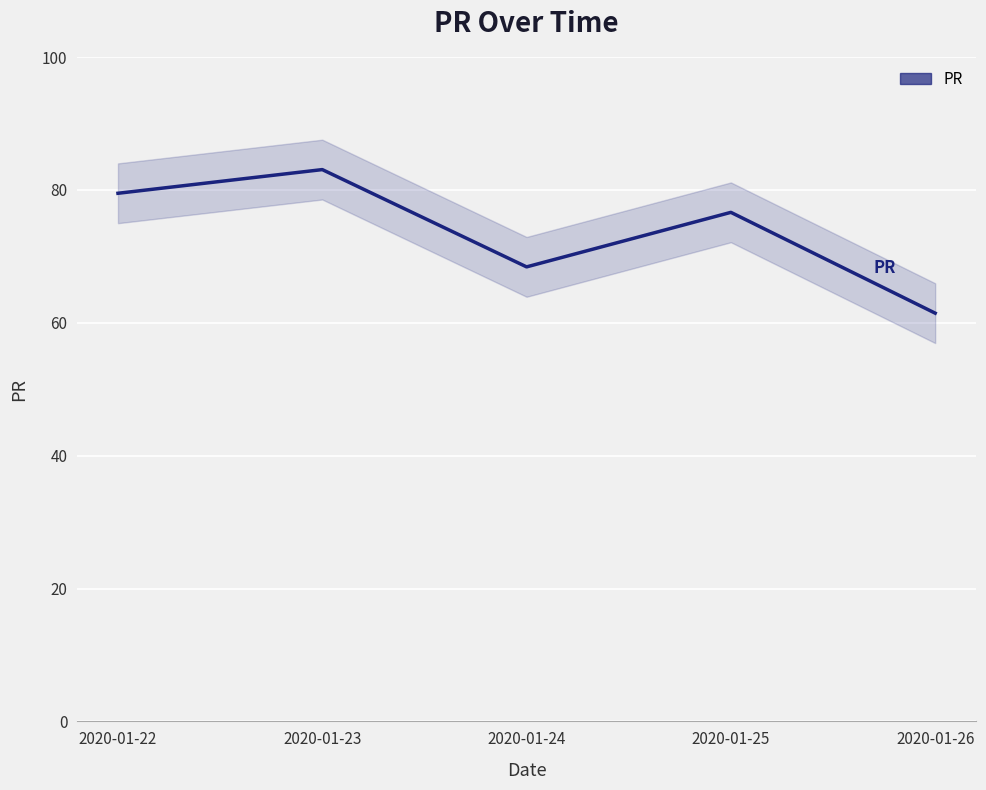

True or false: there are more than 1 points higher than both neighbors.

True